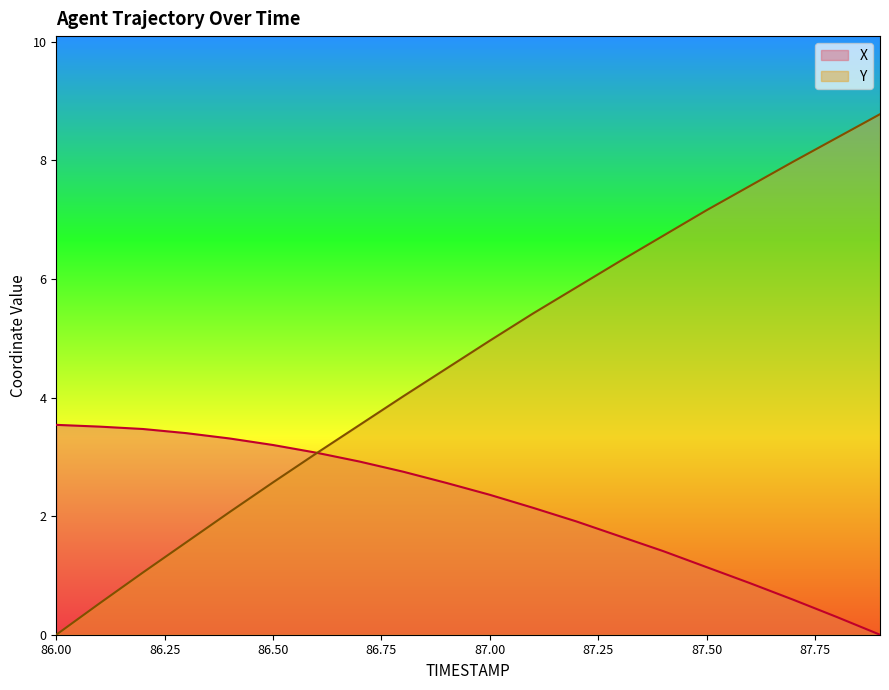

Reading right to left, list all the values displayed in this chart.

X: 0.0	0.3	0.6	0.9	1.1	1.4	1.7	1.9	2.1	2.4	2.6	2.8	2.9	3.1	3.2	3.3	3.4	3.5	3.5	3.5
Y: 8.8	8.4	8.0	7.6	7.2	6.7	6.3	5.9	5.4	5.0	4.5	4.0	3.5	3.1	2.6	2.1	1.6	1.0	0.5	0.0